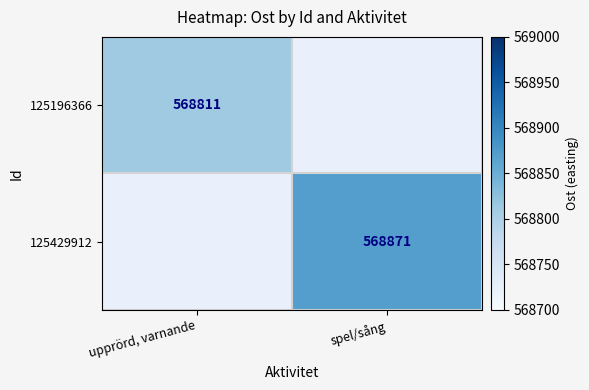

True or false: 125429912 has a value of 1005041 at spel/sång.

False